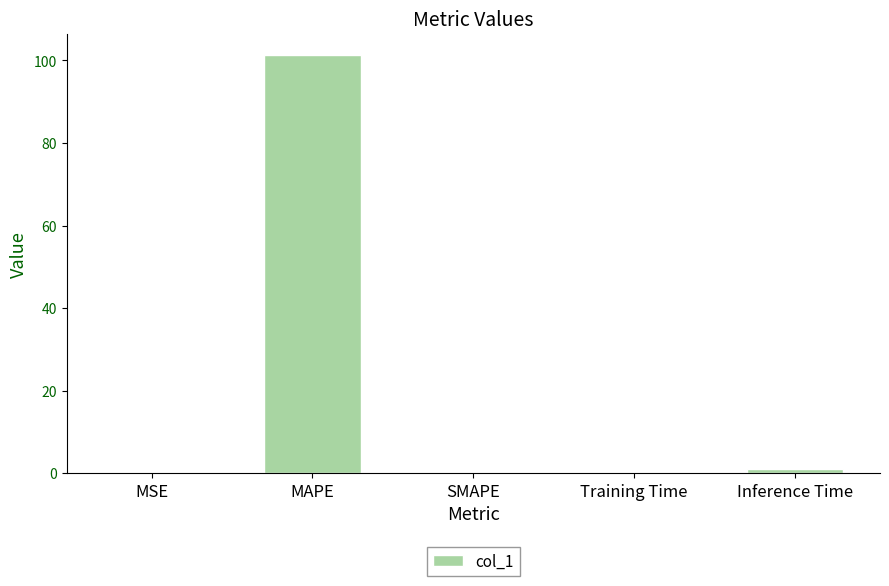

What is the sum of all values?

102.5